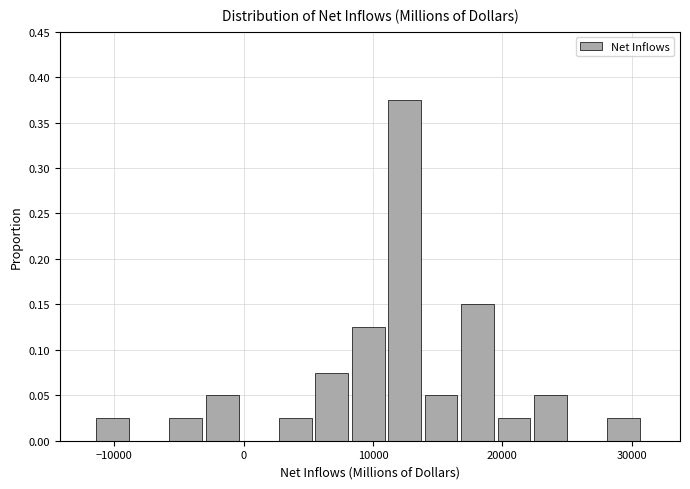

Around what value on the x-axis is the tallest bar? Give the approximate position of its centre, as read against the axis.

12000